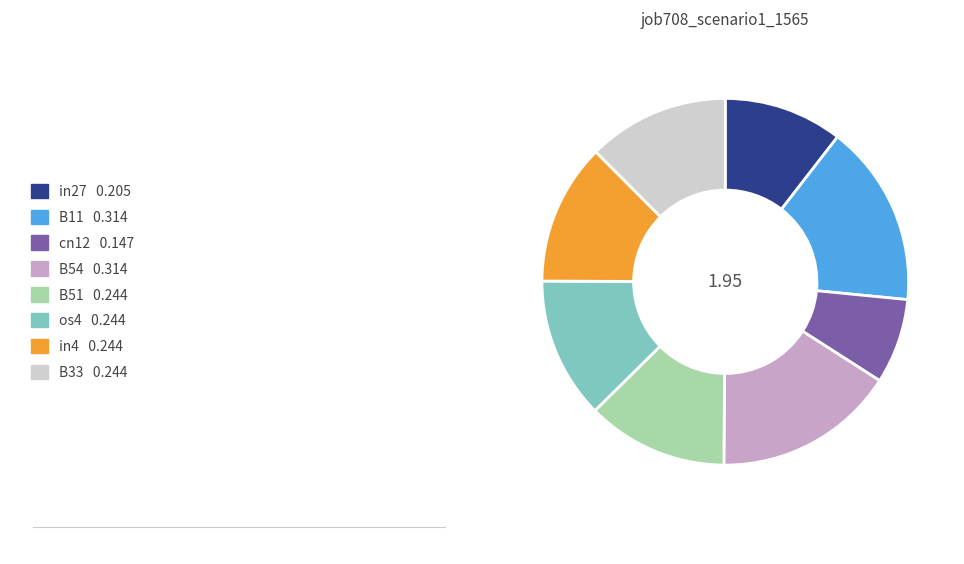

Does any single category account for the majority?

No